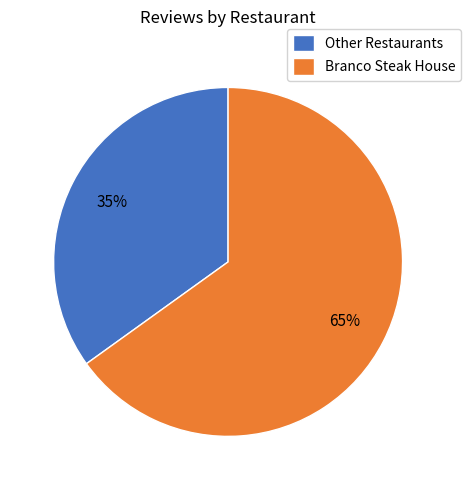

Which slice is the largest?

Branco Steak House